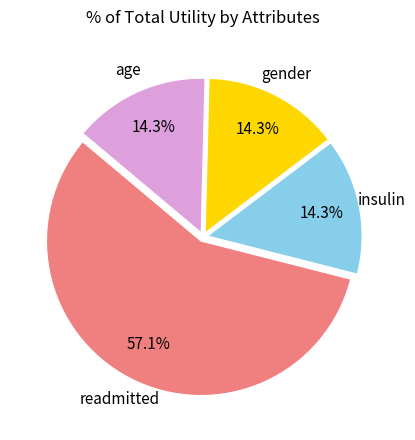

How many segments does this pie chart have?

4